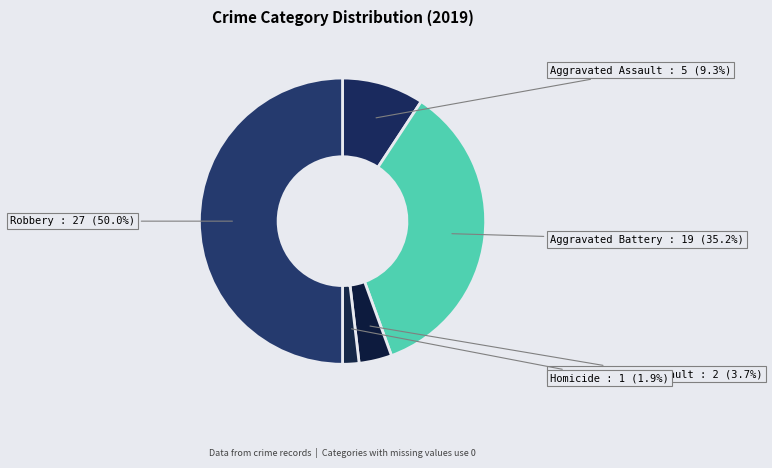

To the nearest percent, what is the difference between the largest and smallest slice percentages?

48%